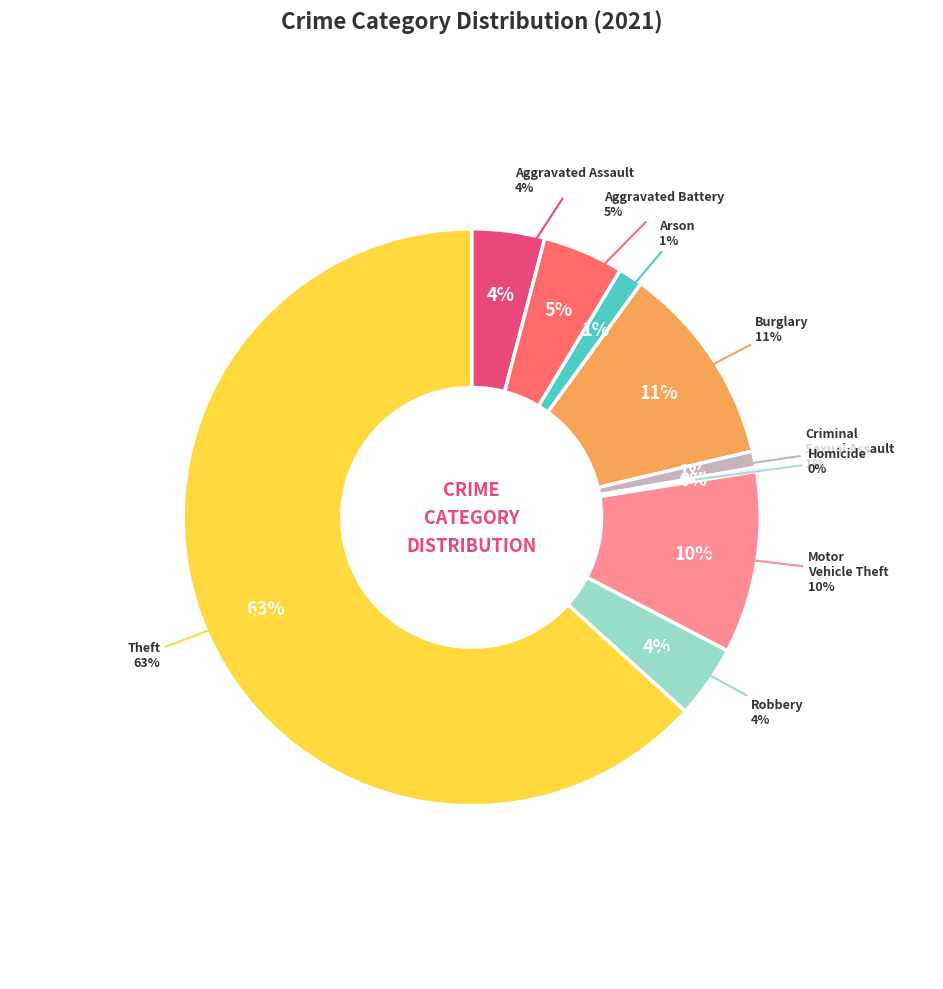

Which has a higher value, Aggravated Battery or Motor Vehicle Theft?

Motor Vehicle Theft